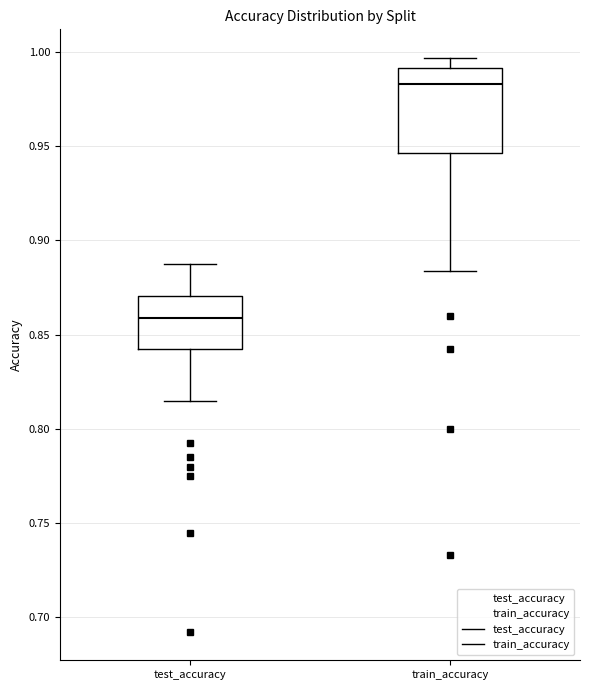

Reading left to right, read every box against the y-axis: the position of its median line, the range the box covers, and the ends of its whiskers. The values are not printed on the chart, so give them approximately, as read against the axis.

test_accuracy: median 0.860, box 0.845 to 0.870, whiskers 0.815 to 0.885
train_accuracy: median 0.985, box 0.945 to 0.990, whiskers 0.885 to 0.995